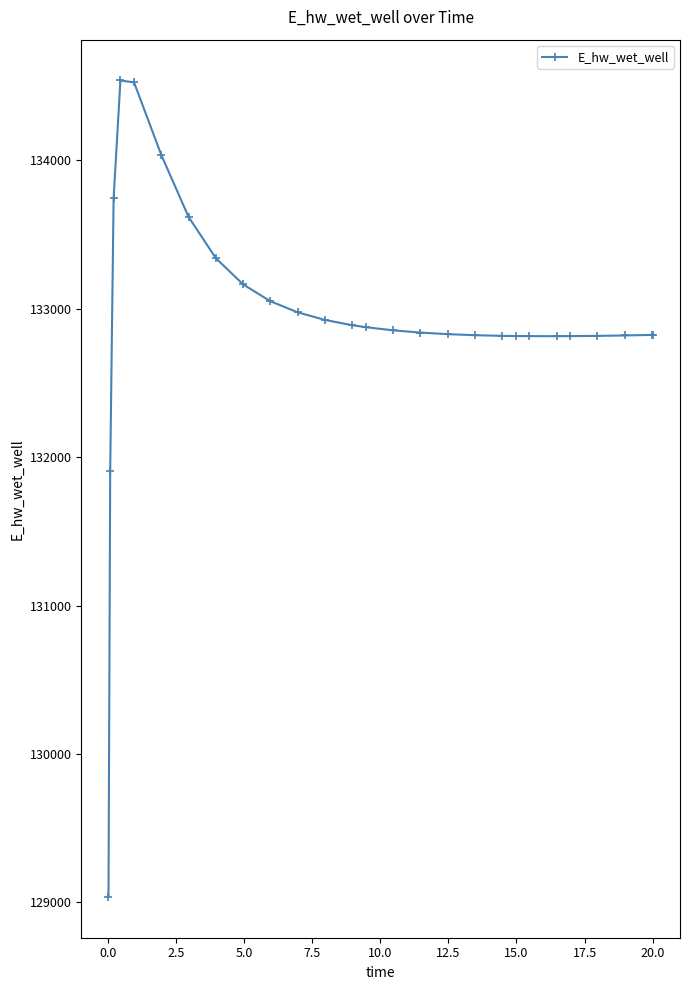

What is the maximum value shown in the chart?

134537.6